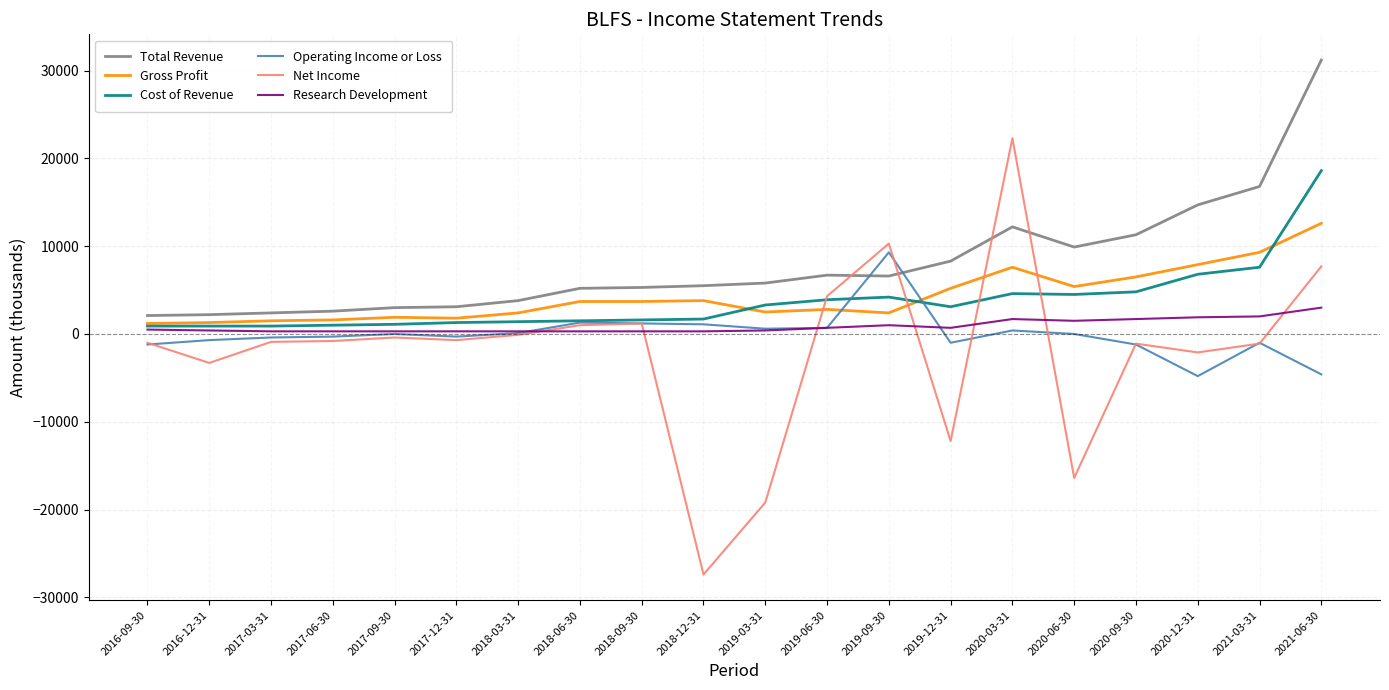

The Operating Income or Loss series shows 0 at 2017-09-30. True or false?

True